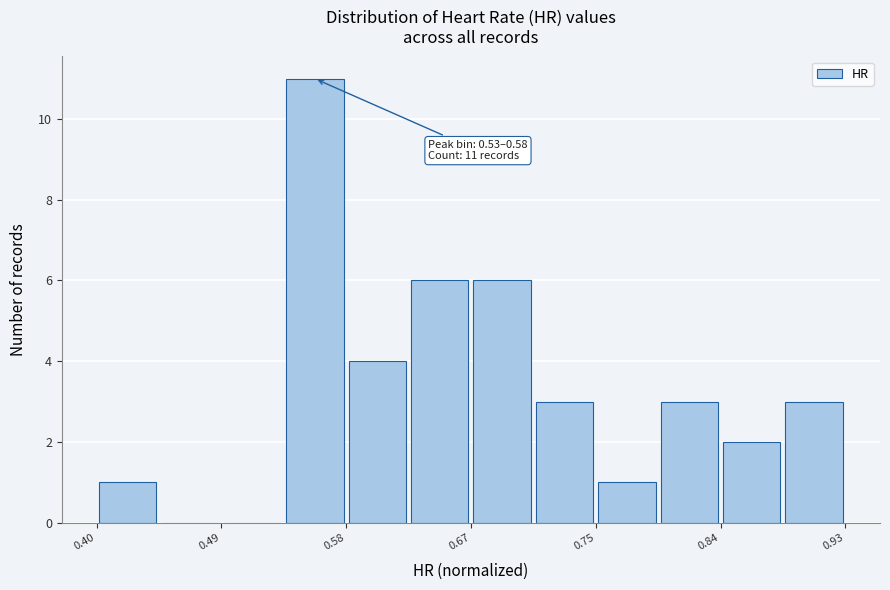

Over which range of the x-axis is the bar tallest?

0.53 to 0.58